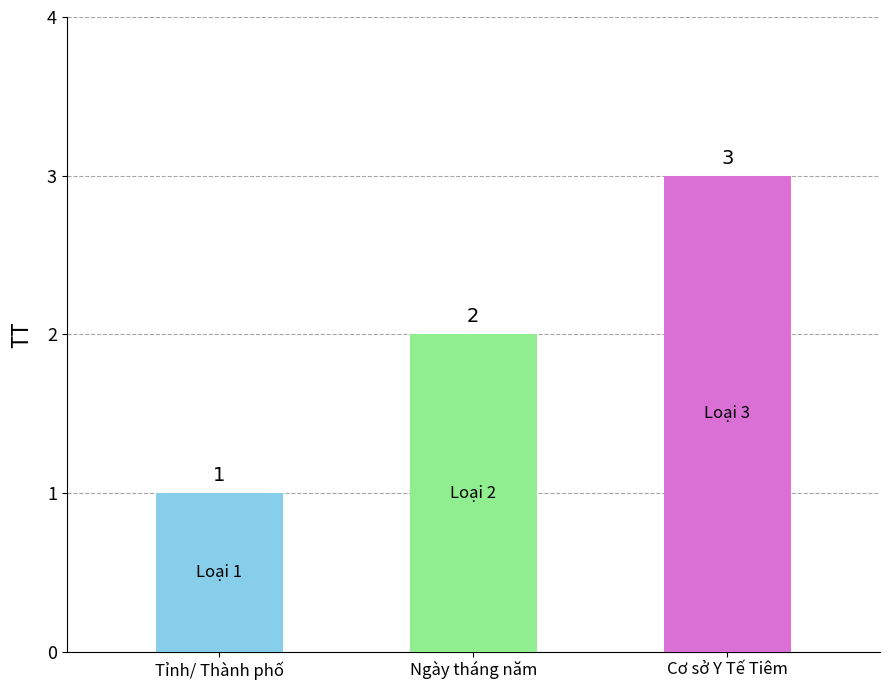

The chart shows a value of 1 at Tỉnh/ Thành phố. True or false?

True